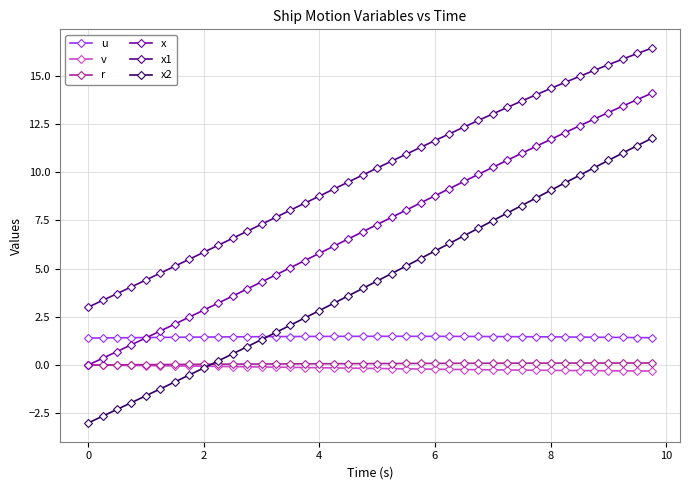

What is the value of the x point at the 27th from the left?

9.5